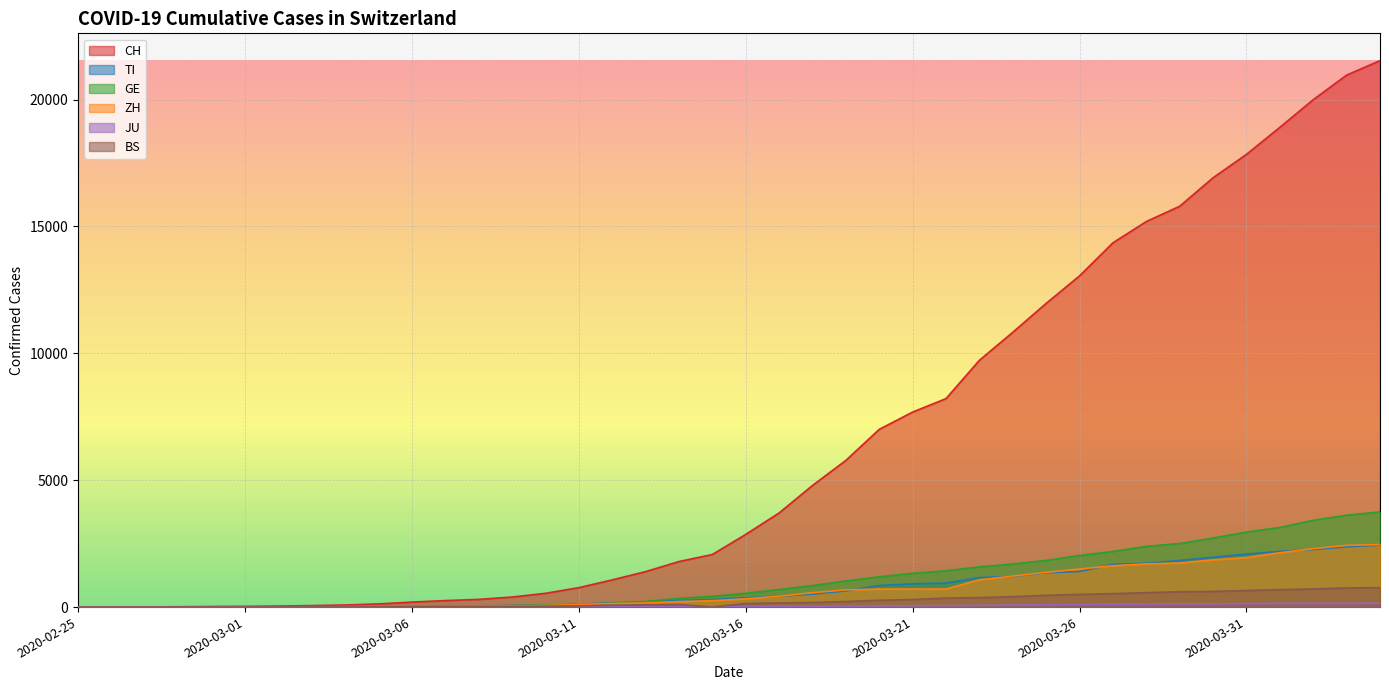

Which series has the widest spread of values?

CH